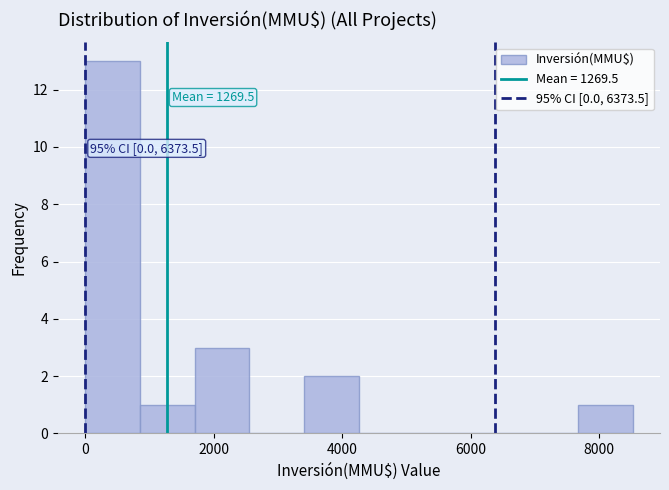

Which range on the x-axis has the tallest bar?

0 to 800